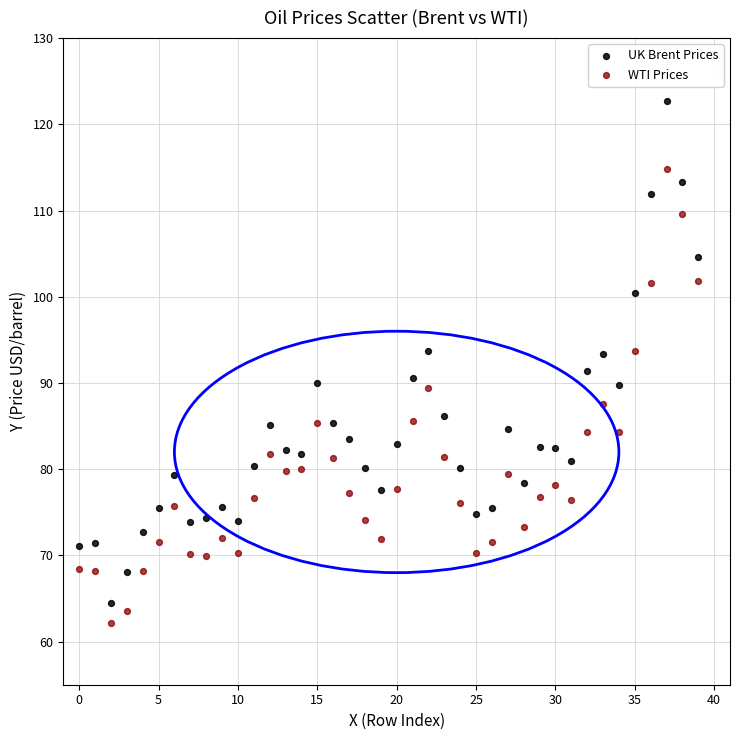

Which series reaches the maximum Y coordinate?

UK Brent Prices